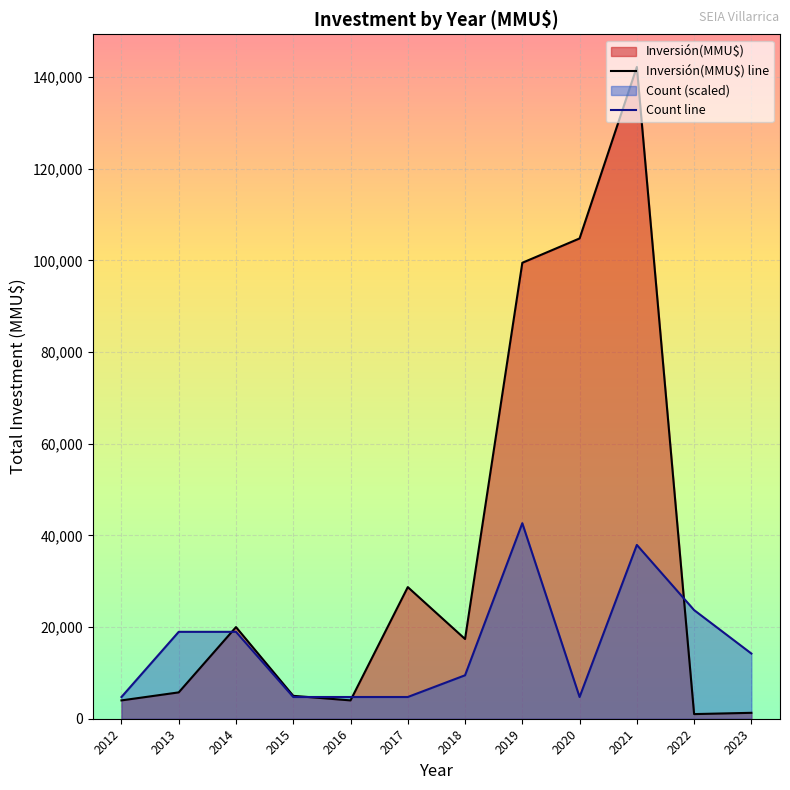

Which series has the largest range (max minus min)?

Inversión(MMU$) line